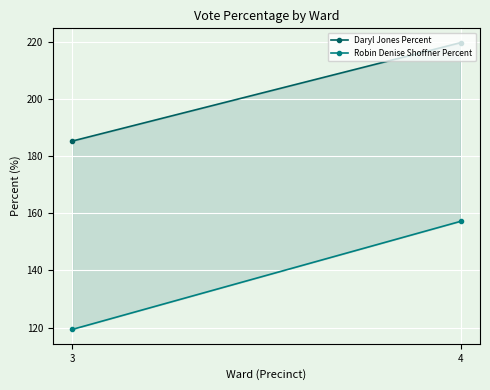

Count the number of data series in this chart.

2